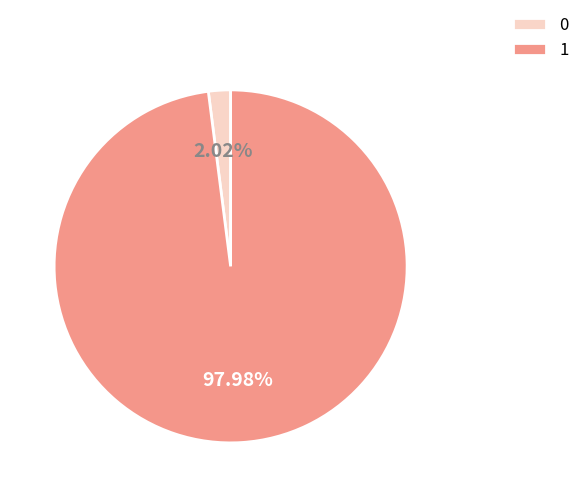

What is the largest slice in the pie chart?

1